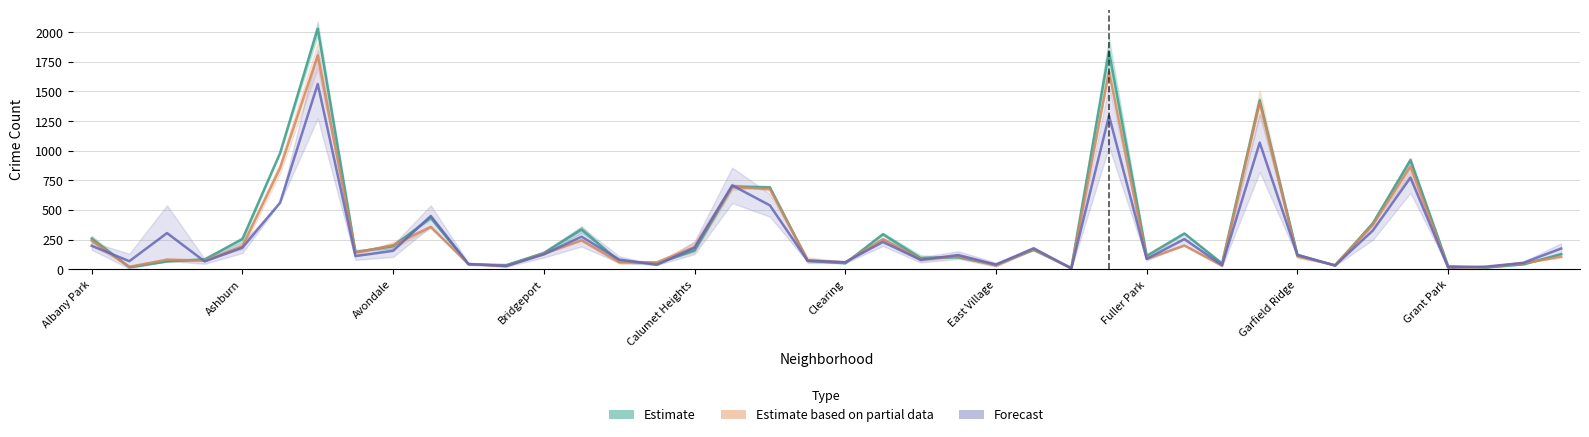

What position from the left is 18?

19